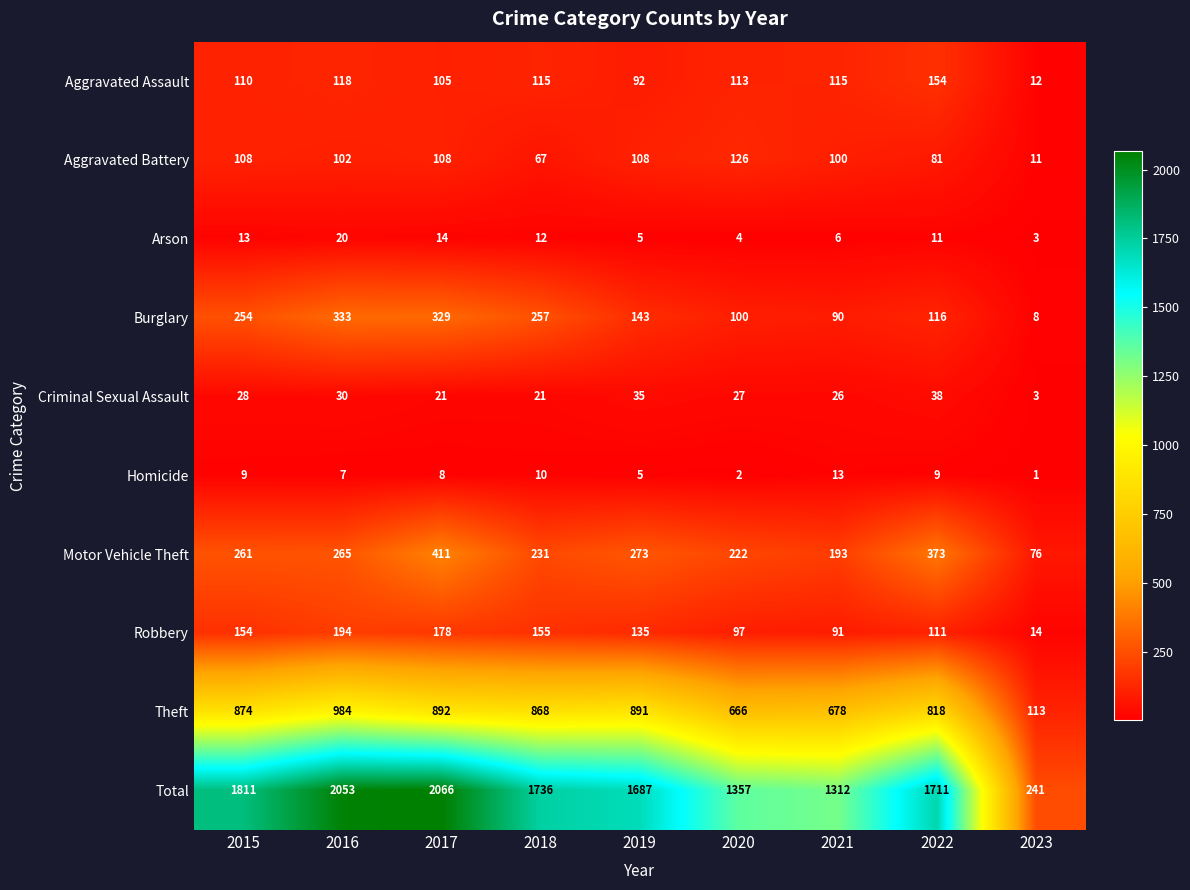

At which category is the sum across all series the highest?

2017